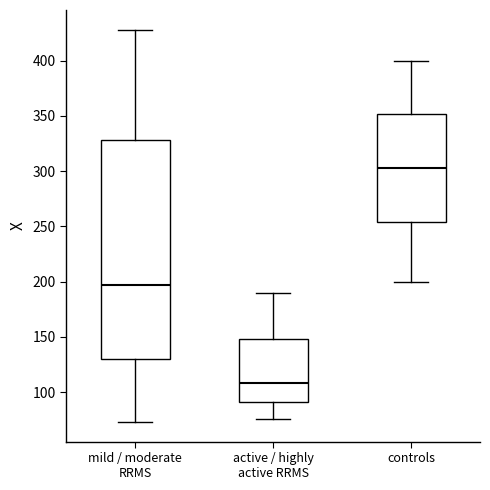

Reading left to right, read every box against the y-axis: the position of its median line, the range the box covers, and the ends of its whiskers. The values are not printed on the chart, so give them approximately, as read against the axis.

mild / moderate RRMS: median 195, box 130 to 330, whiskers 75 to 430
active / highly active RRMS: median 110, box 90 to 150, whiskers 75 to 190
controls: median 305, box 255 to 350, whiskers 200 to 400